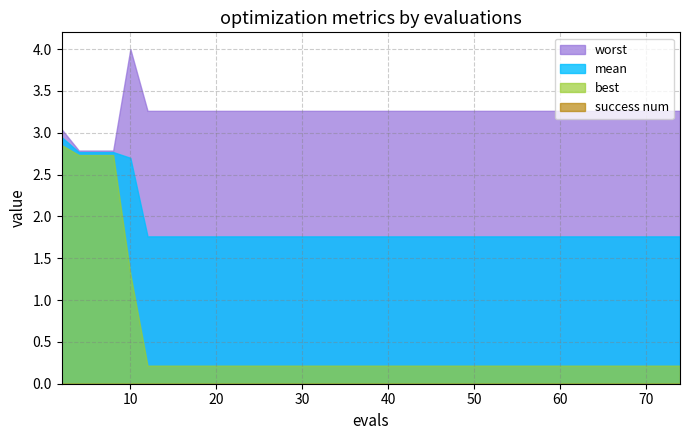

True or false: best and mean intersect in this chart.

False